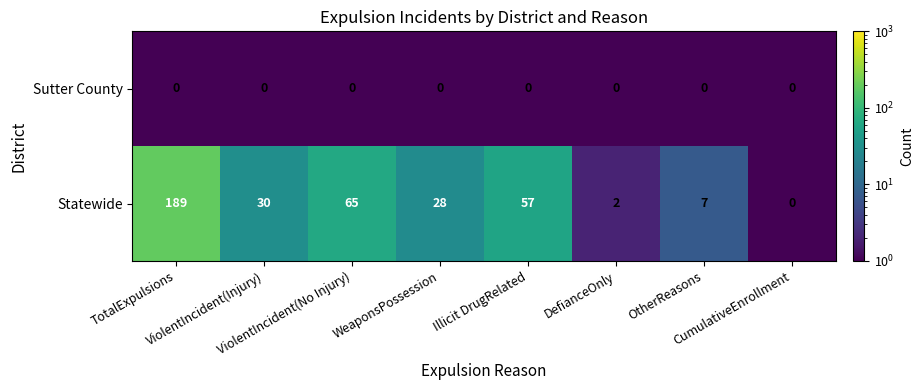

What is the difference between the maximum and minimum values in the Statewide series?

189